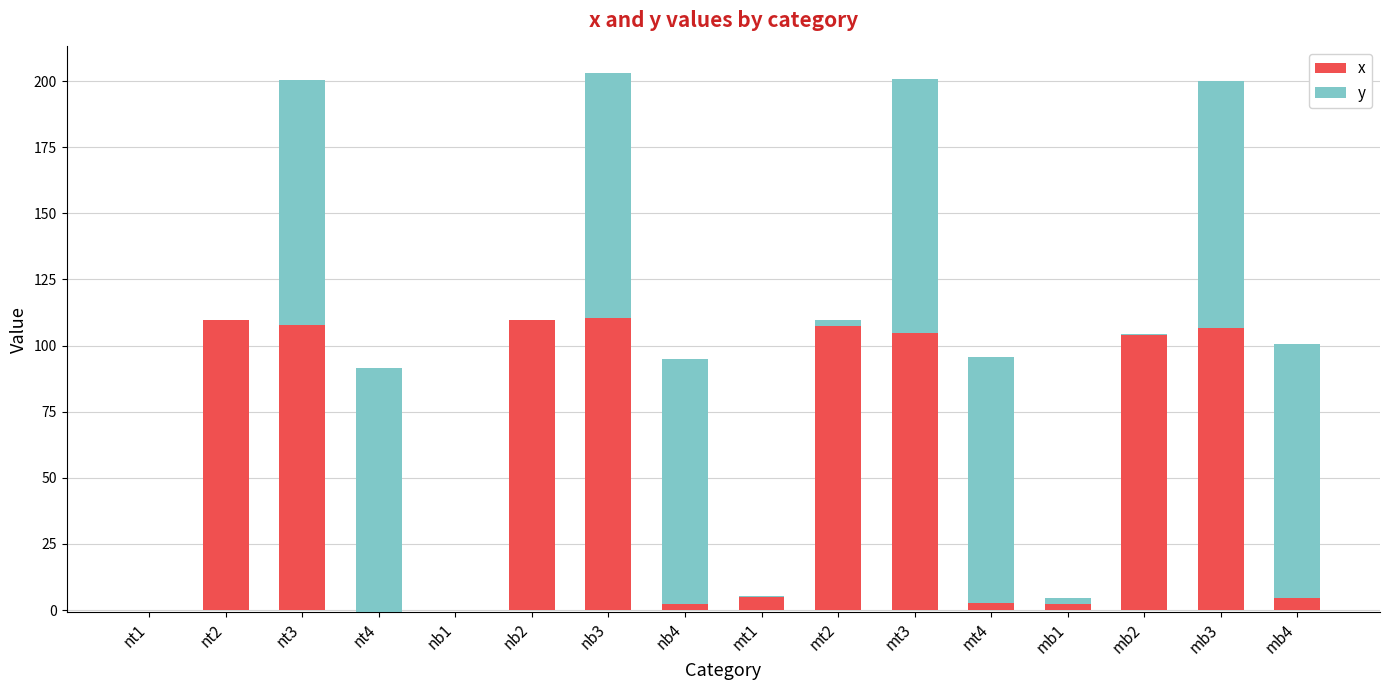

Read the y value at mb1.

2.2